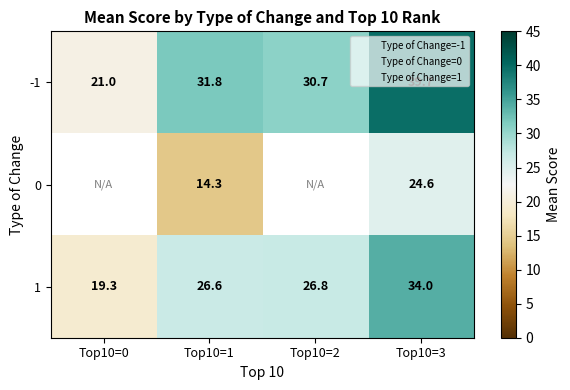

Where is -1 nearest to the value 30?

Top10=2